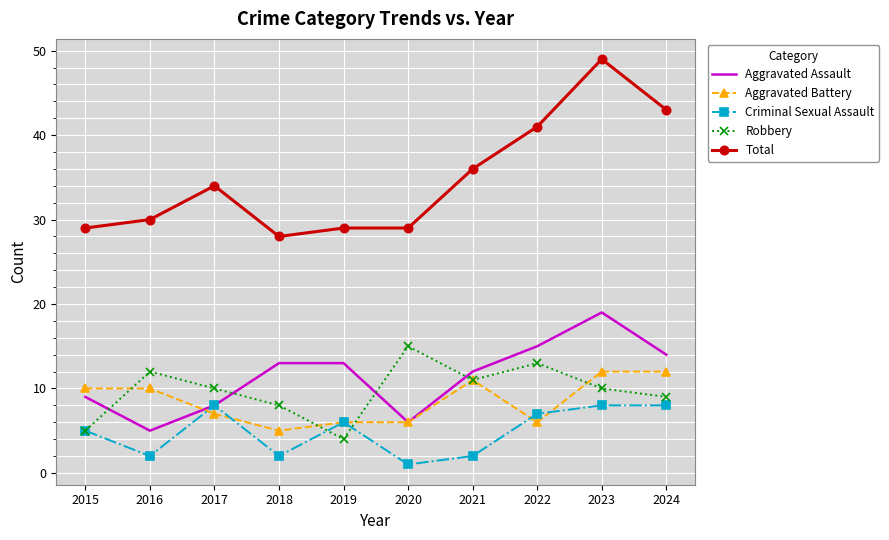

Reading right to left, what are all the values shown in this chart?

Aggravated Assault: 14	19	15	12	6	13	13	8	5	9
Aggravated Battery: 12	12	6	11	6	6	5	7	10	10
Criminal Sexual Assault: 8	8	7	2	1	6	2	8	2	5
Robbery: 9	10	13	11	15	4	8	10	12	5
Total: 43	49	41	36	29	29	28	34	30	29